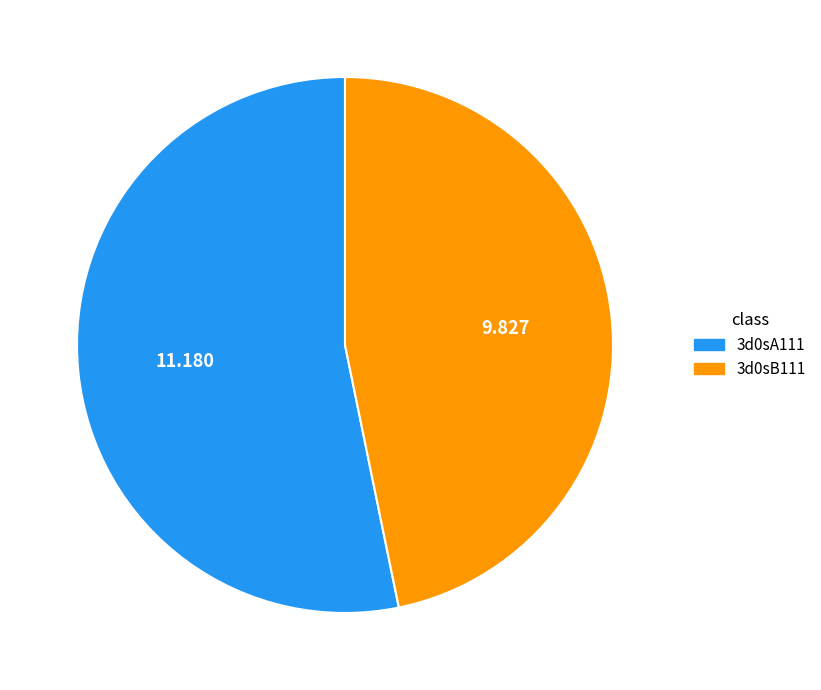

What is the smallest slice in the pie chart?

3d0sB111